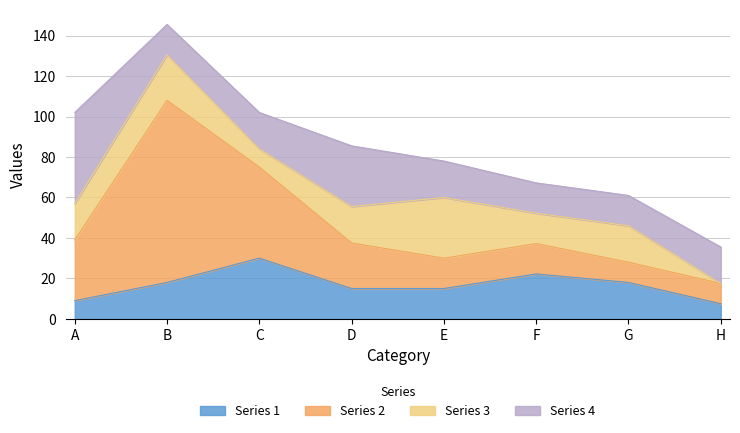

True or false: Series 4 has more than 0 points higher than both neighbors.

True